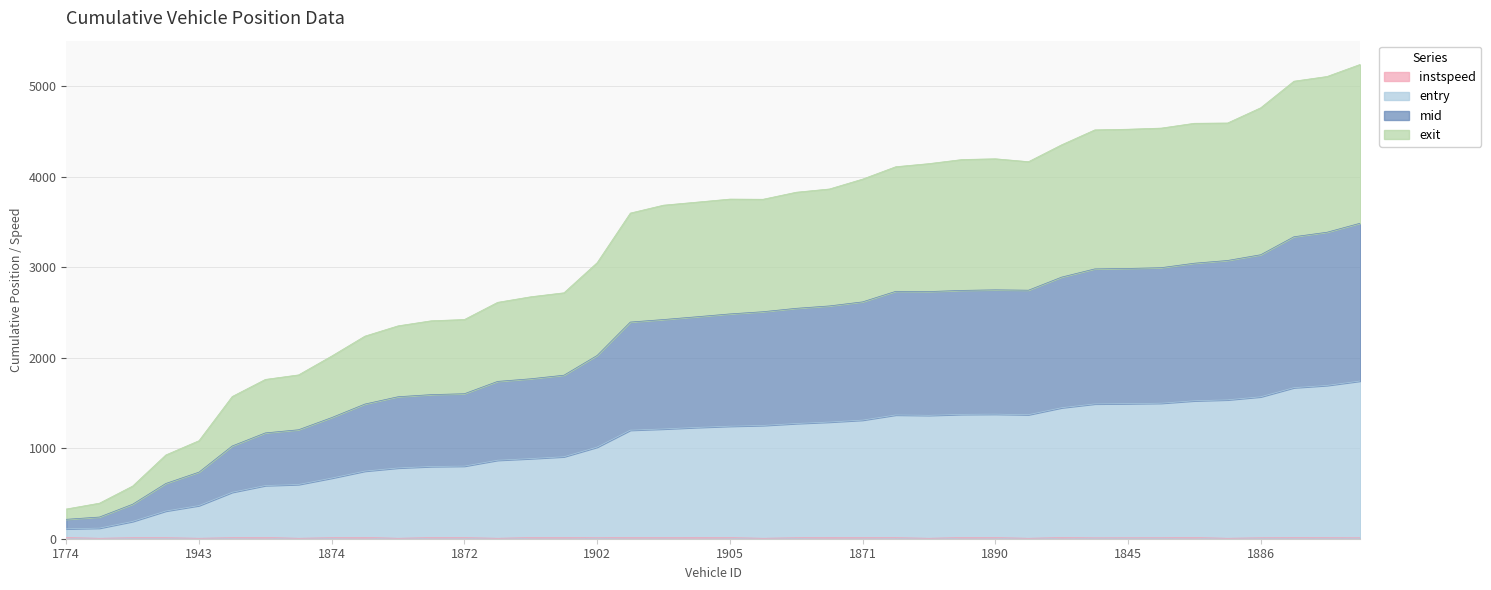

Which series has the widest spread of values?

exit